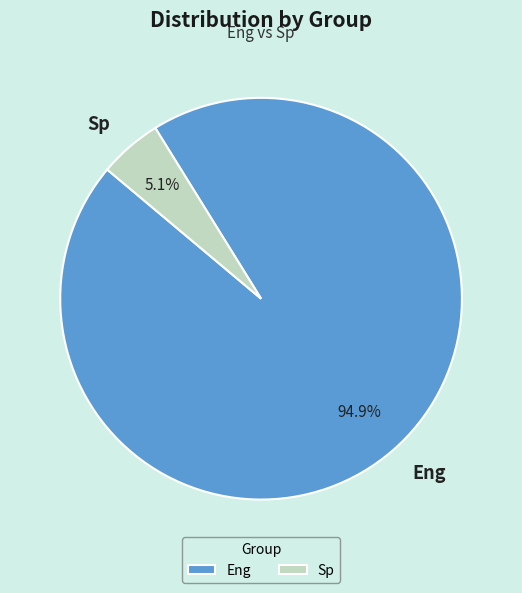

Which category has the smallest portion of the pie?

Sp